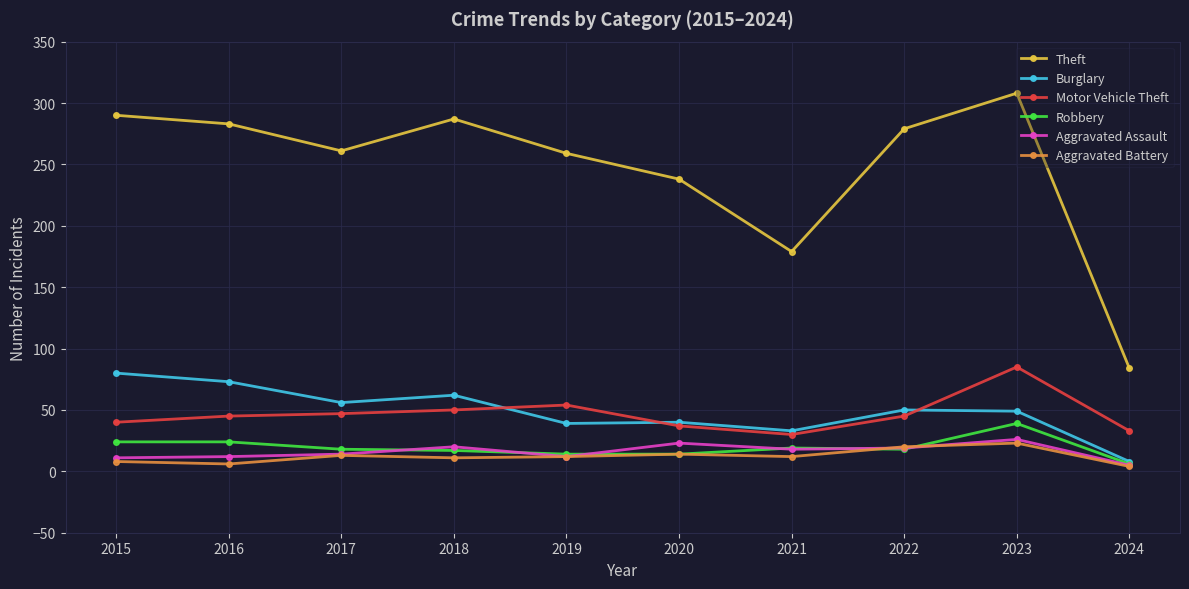

The value of Theft at 2015 is 520. True or false?

False